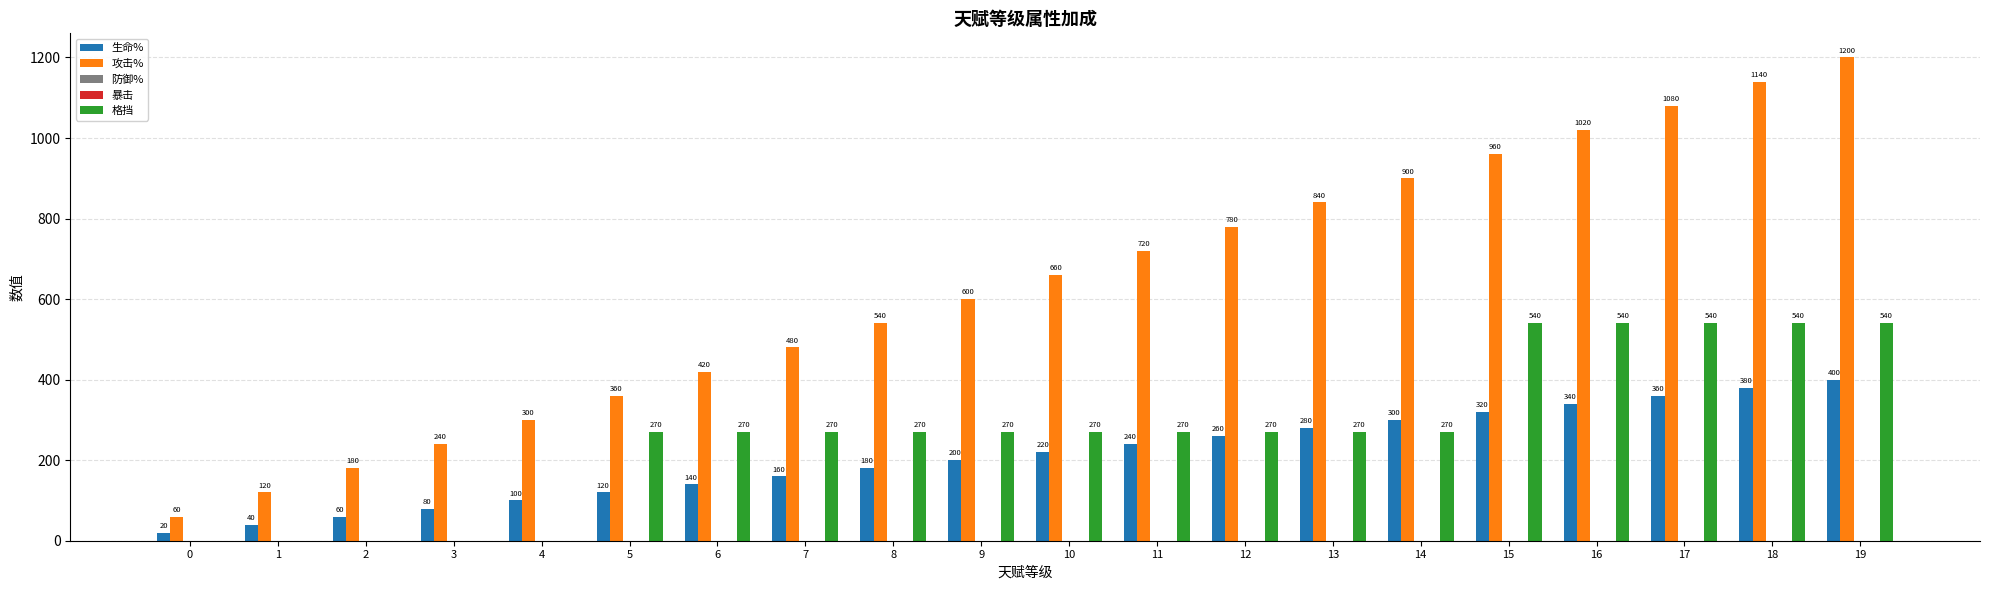

How many groups of bars are there?

20